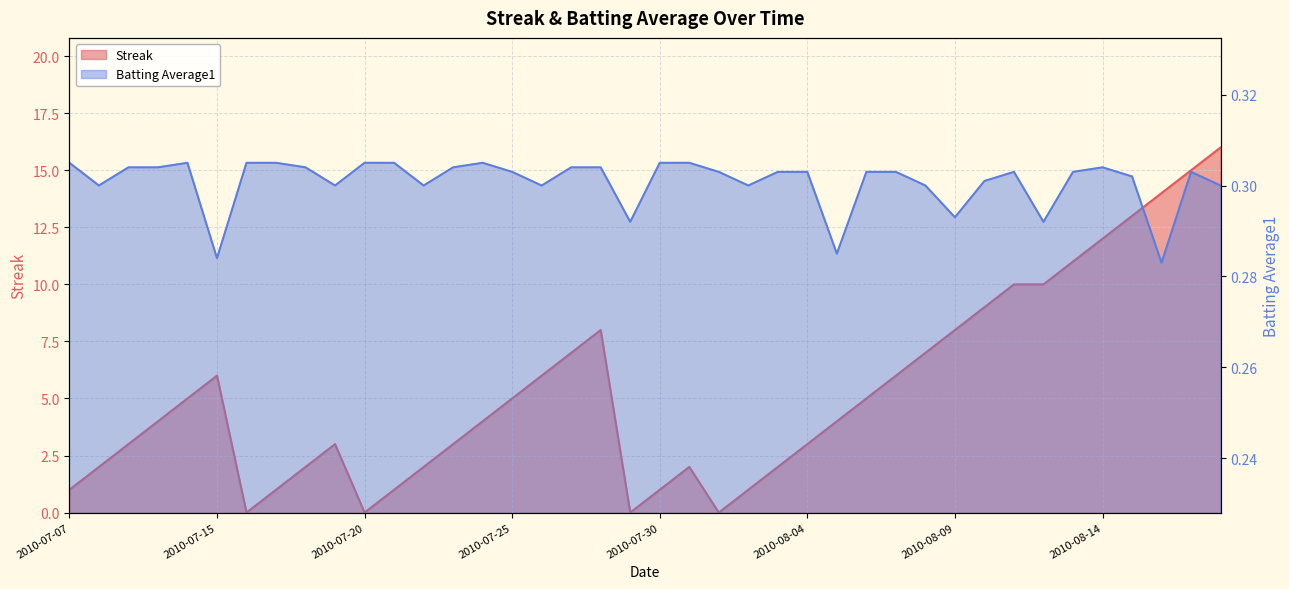

Between 2010-08-03 and 2010-07-25, which is larger?

2010-07-25